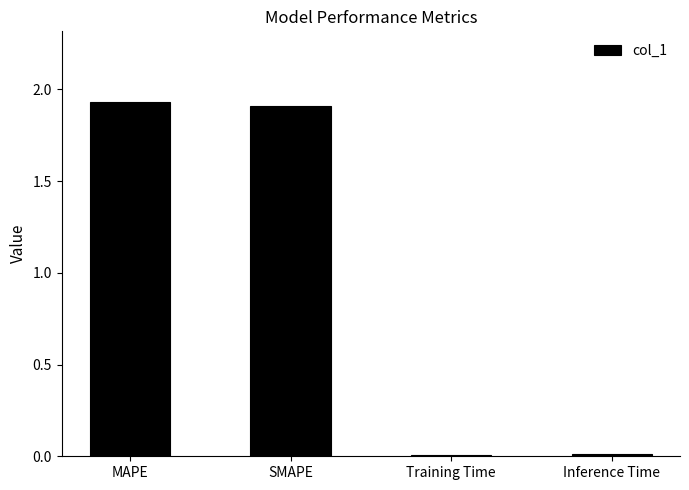

Are the bars grouped side by side (vs. stacked)?

No